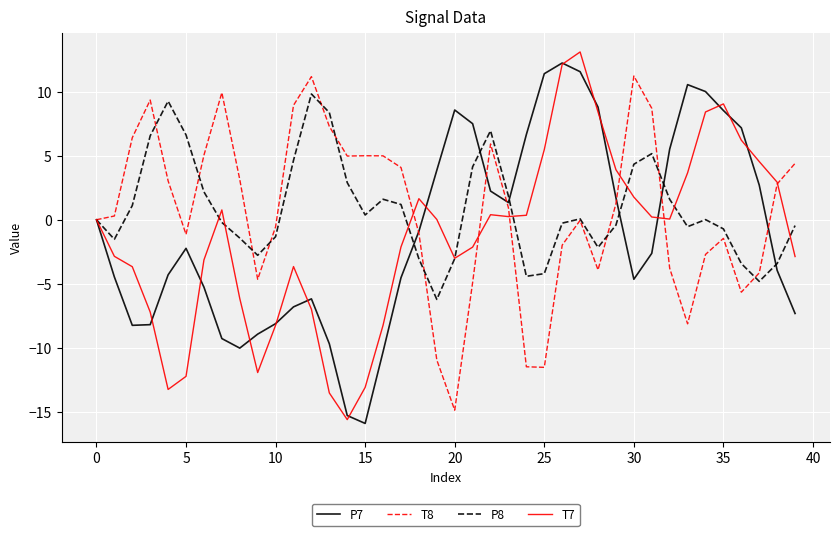

What is the maximum value shown in the chart?

13.1